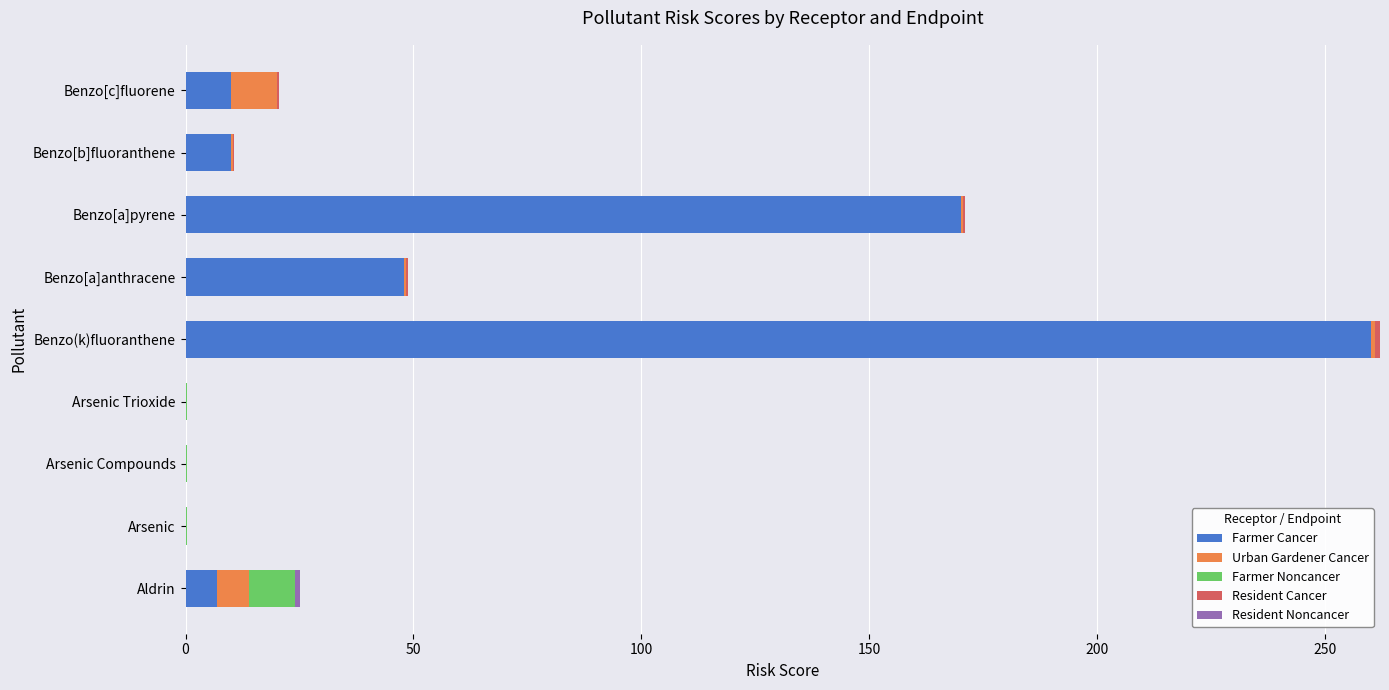

At which category is the sum across all series the highest?

Benzo(k)fluoranthene